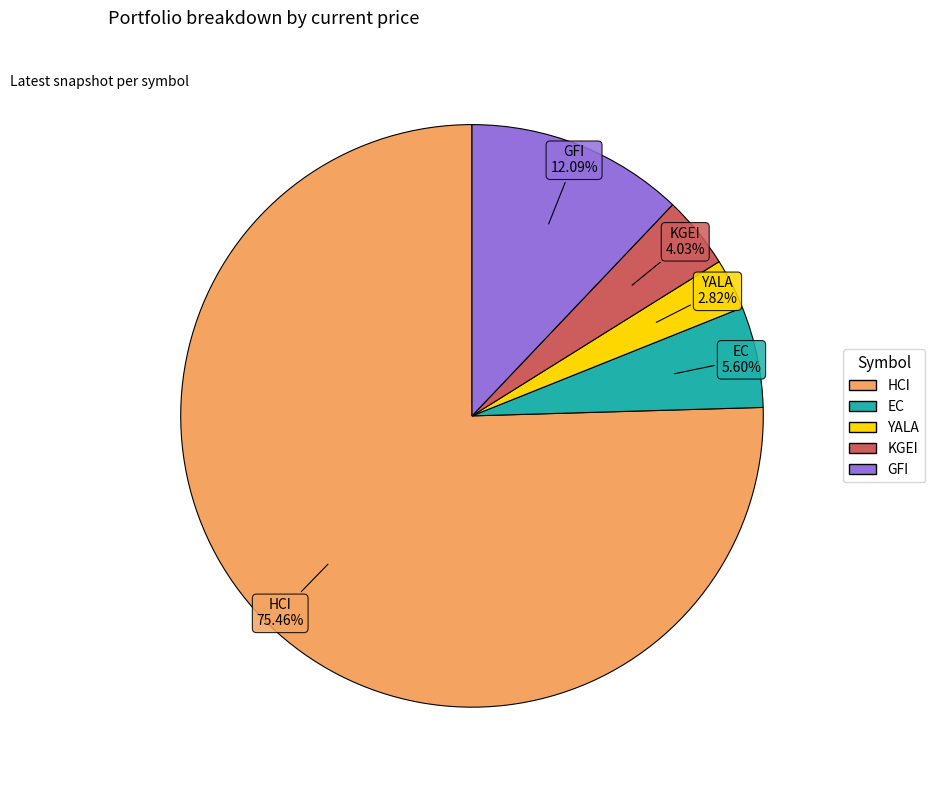

Is there a majority slice in this chart?

Yes